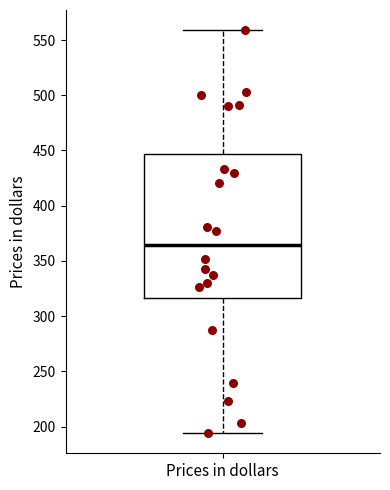

Read this box plot against the y-axis: the position of the median line, the range covered by the box, and the ends of both whiskers. The values are not printed on the chart, so give them approximately, as read against the axis.

median 365, box 315 to 445, whiskers 195 to 560